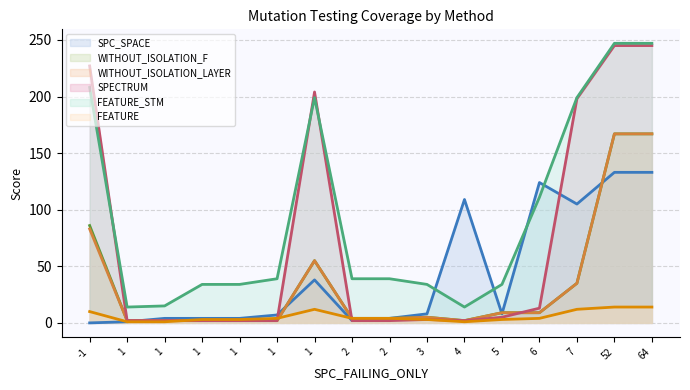

What is the difference between the maximum and minimum values in the SPC_SPACE series?

133